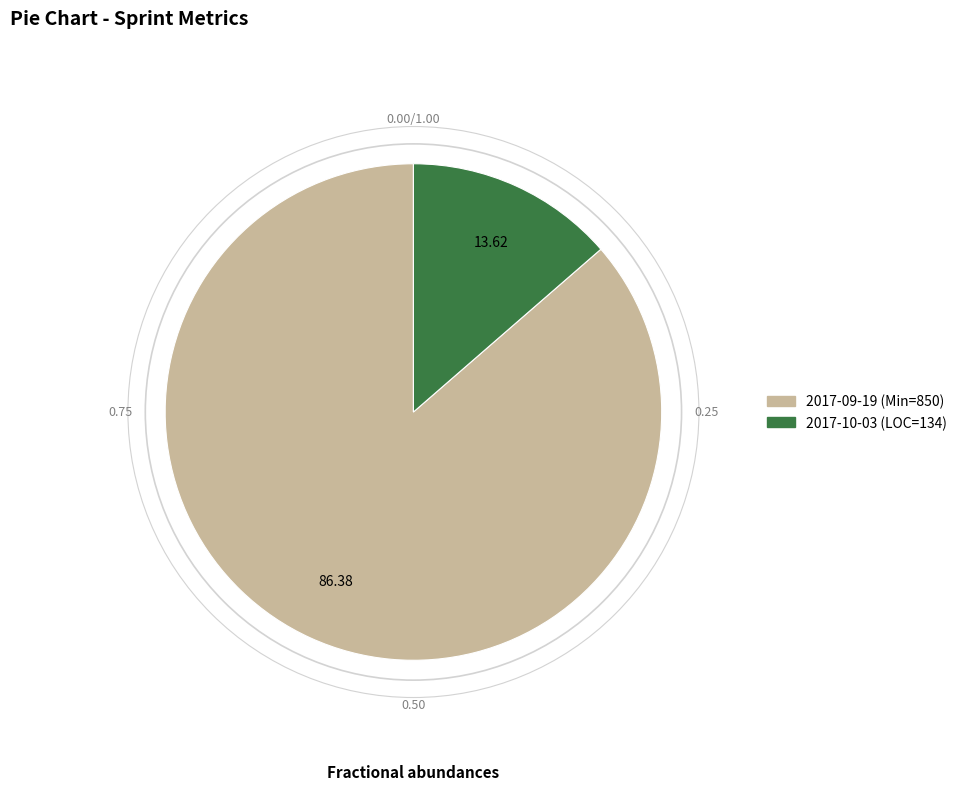

Which category has the biggest portion of the pie?

2017-09-19 (Min=850)